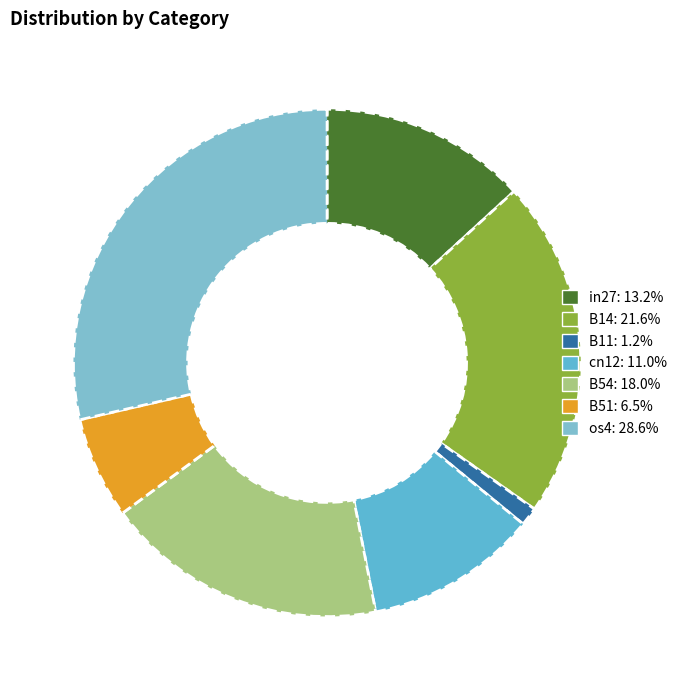

To the nearest percent, what is the difference between the largest and smallest slice percentages?

27%